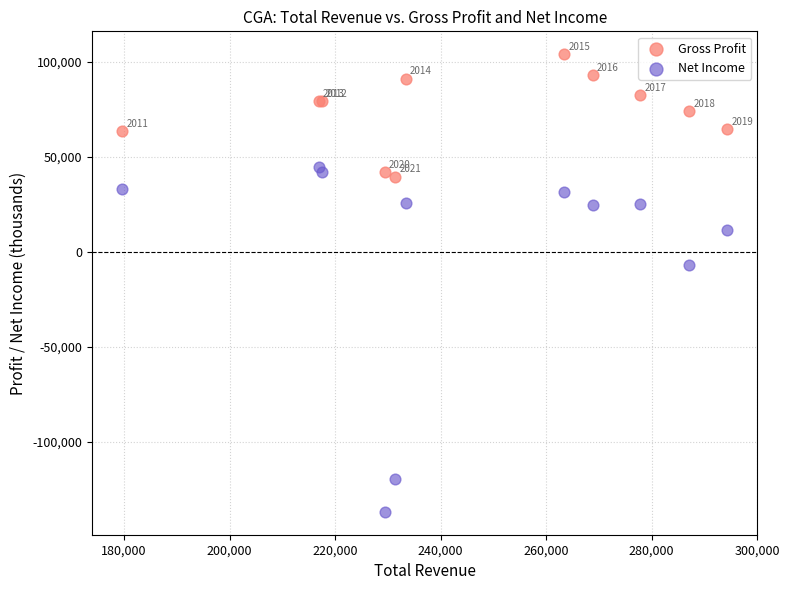

Which series has the largest Y range (max minus min)?

Net Income